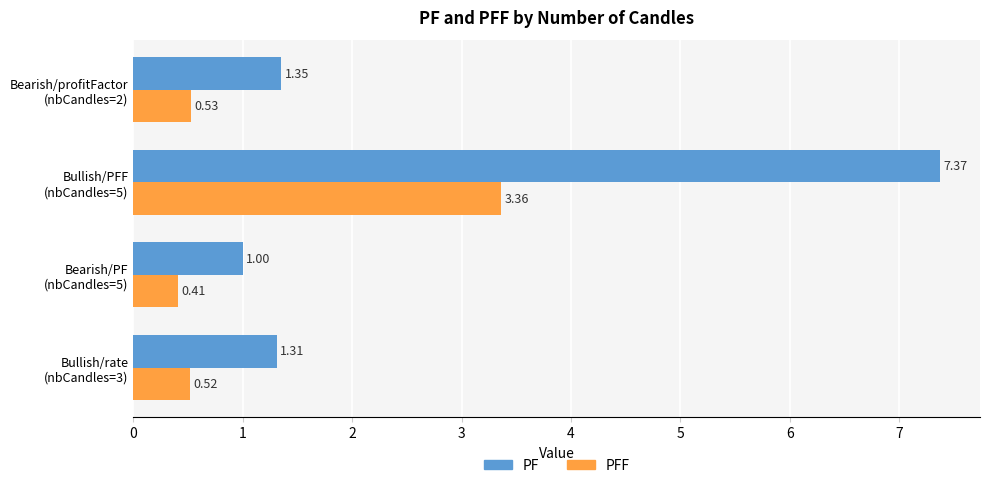

Which series has the widest spread of values?

PF